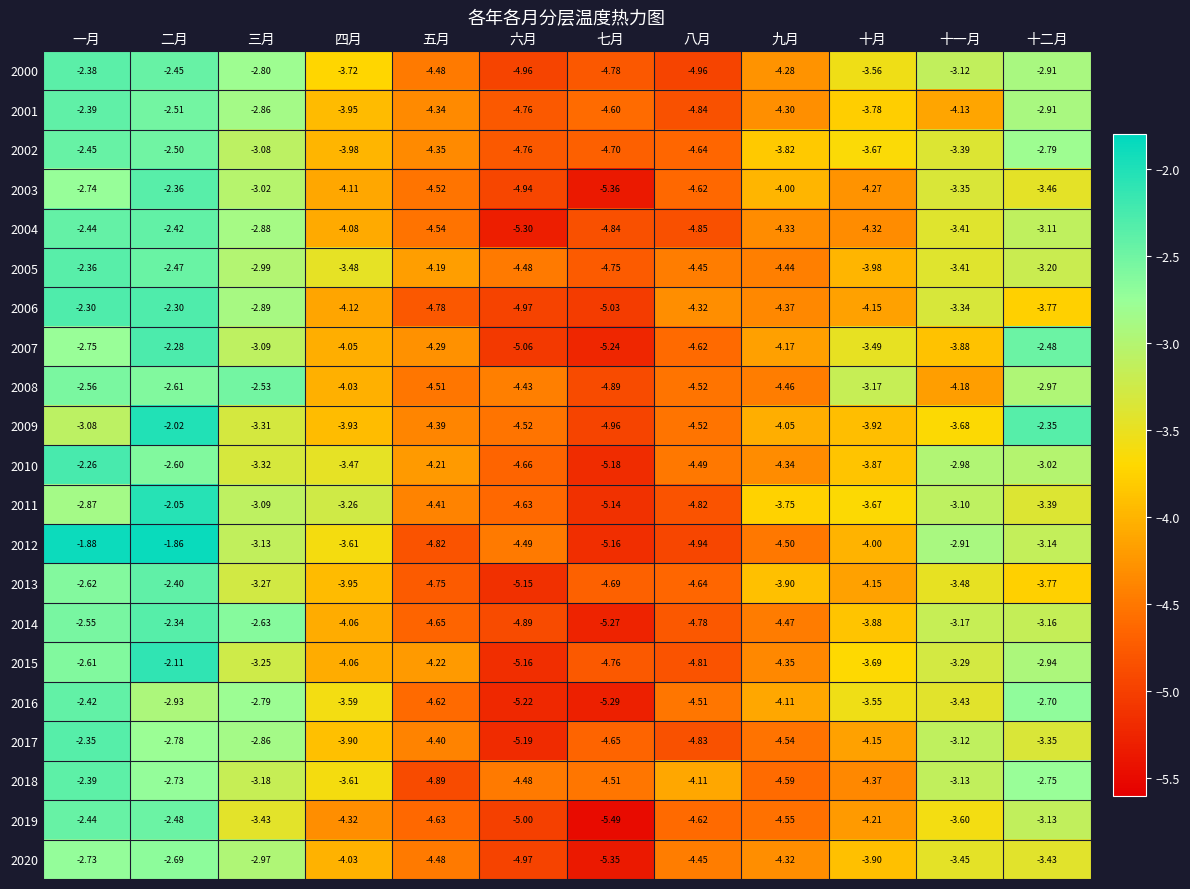

Count the number of data series in this chart.

21